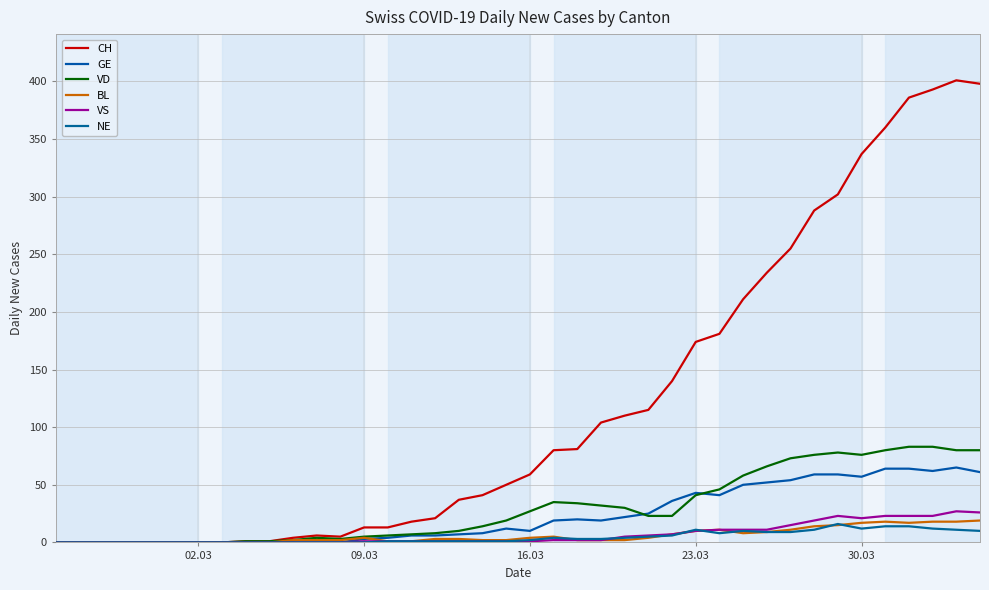

At how many categories does at least one series exceed 120?

14